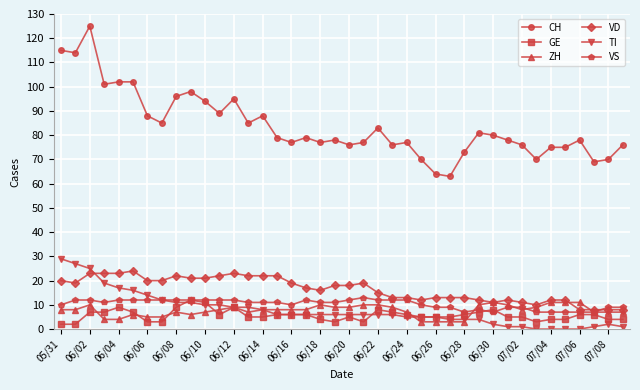

True or false: CH has more than 0 points higher than both neighbors.

True